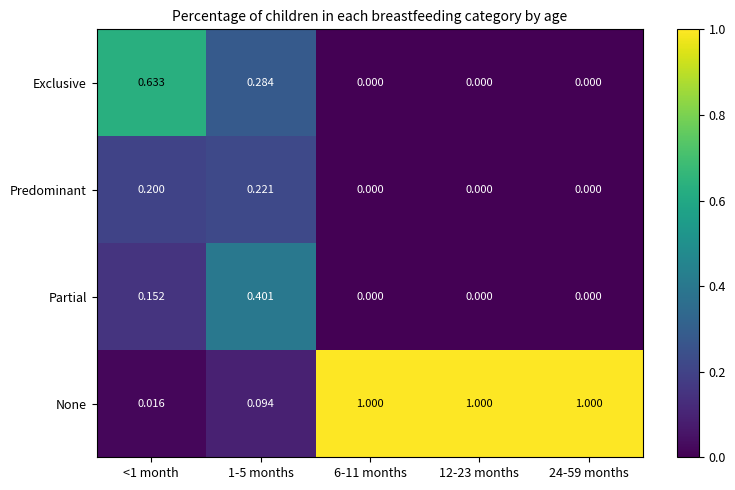

Which series has the largest total across all categories?

None